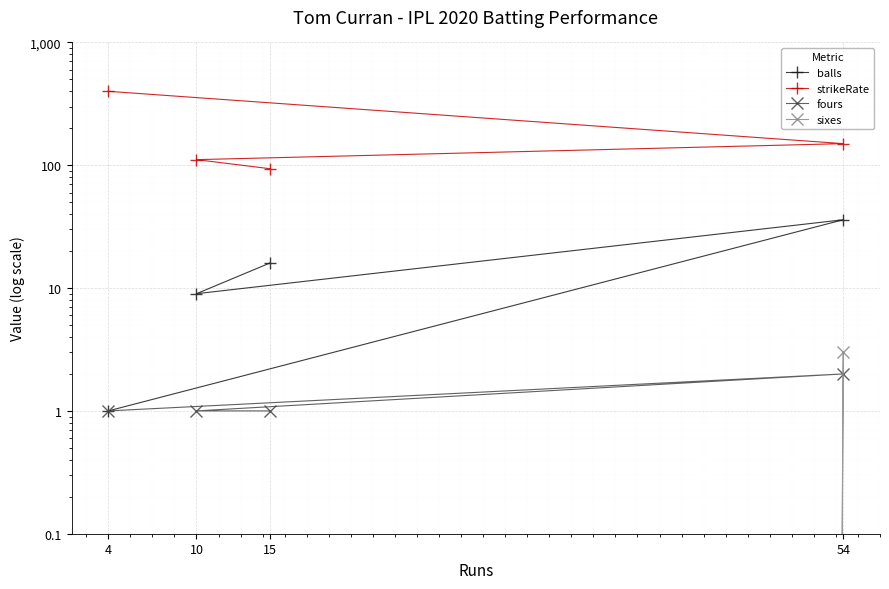

In fours, how many points are higher than both neighbors (excluding endpoints)?

1